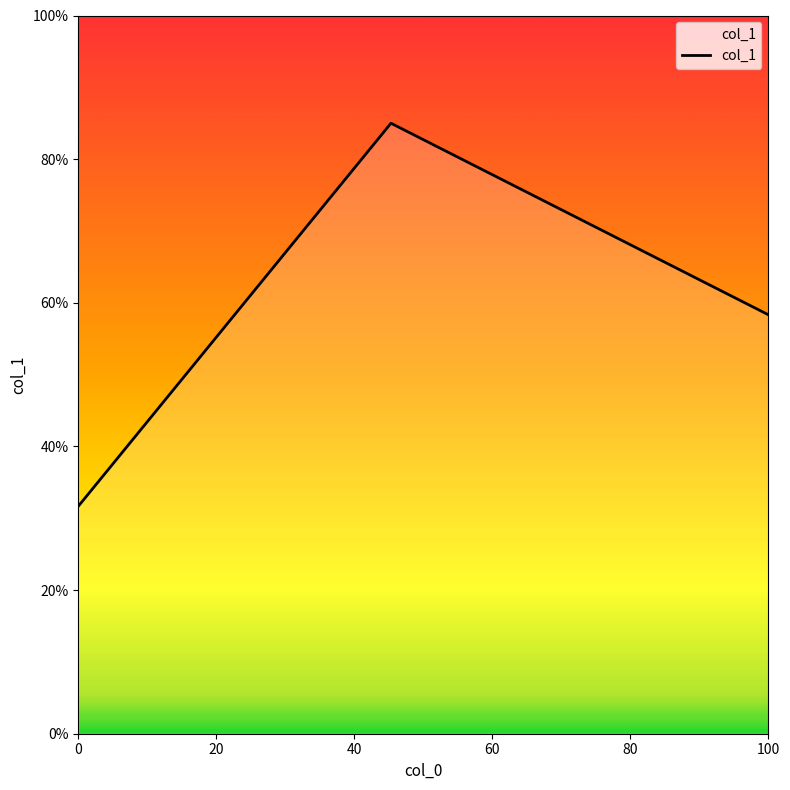

What is the minimum value shown in the chart?

0.3